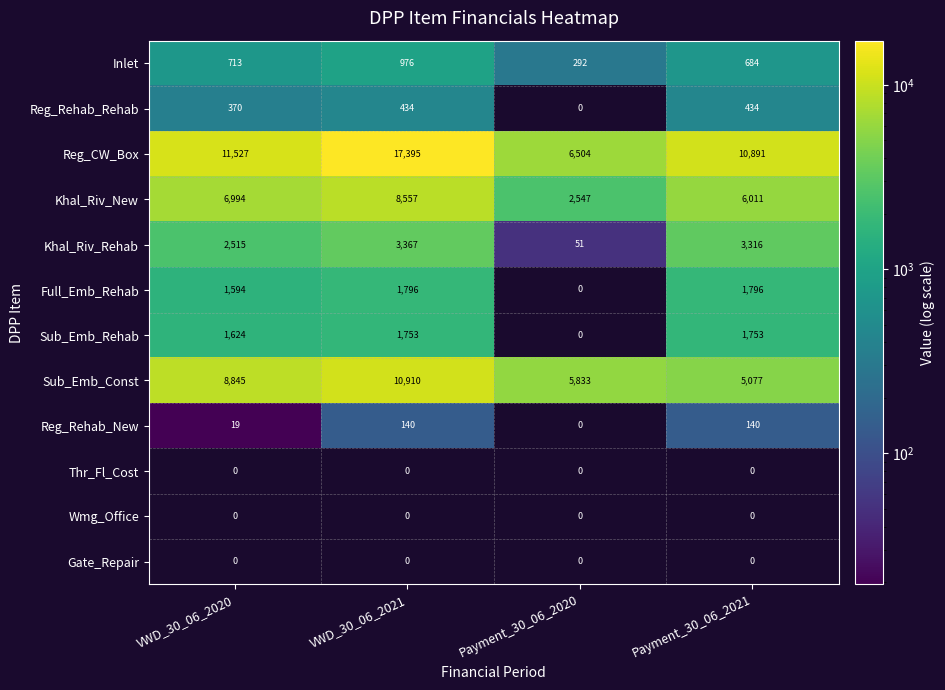

How many categories are shown in the chart?

4